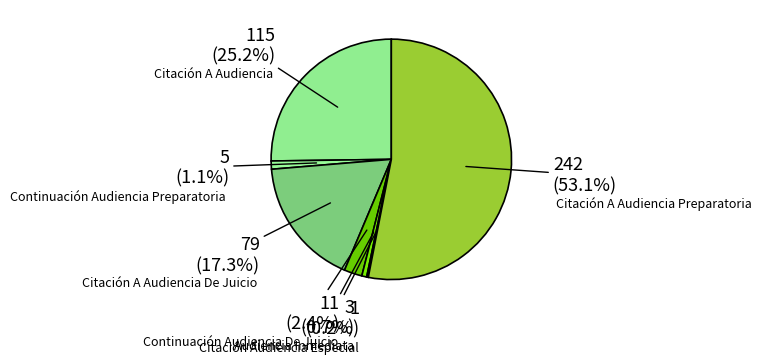

Rank the categories by value from highest to lowest.

Citación A Audiencia Preparatoria, Citación A Audiencia, Citación A Audiencia De Juicio, Continuación Audiencia De Juicio, Continuación Audiencia Preparatoria, Audiencia Inmediata, Citación Audiencia Especial